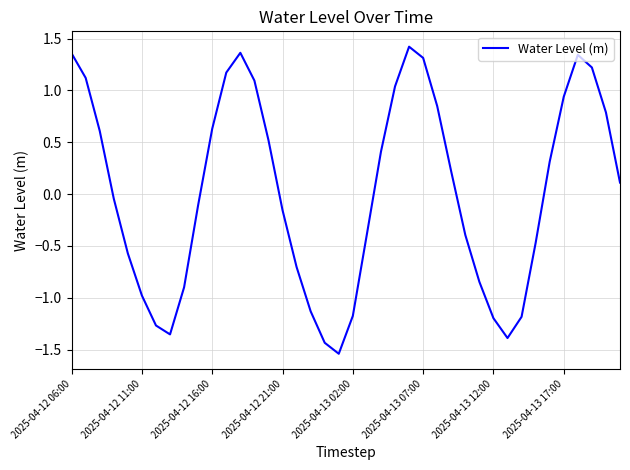

What is the difference between the maximum and minimum values?

3.0